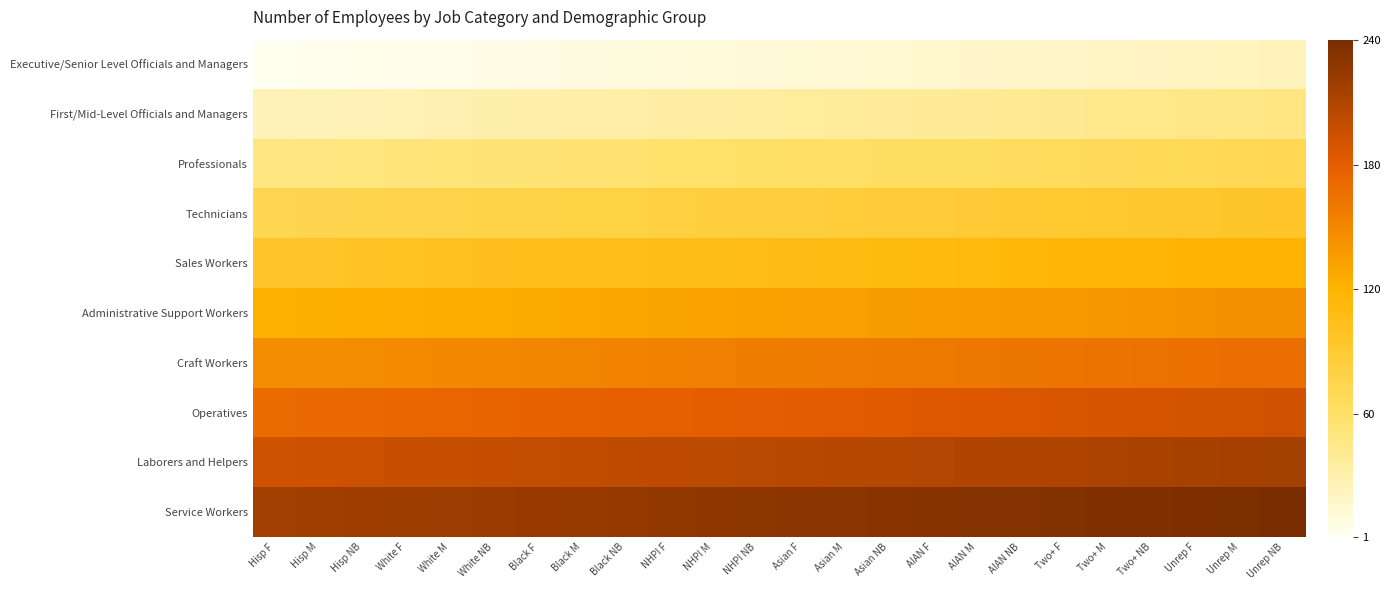

At which category is the sum across all series the highest?

Unrep NB